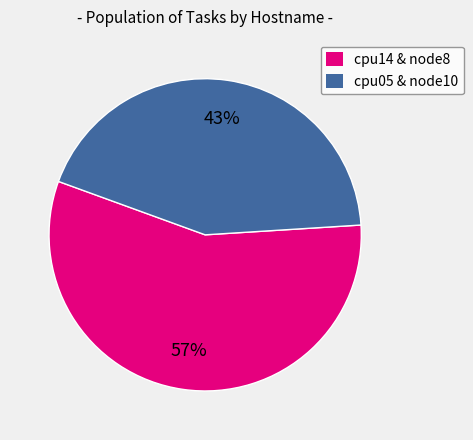

Which category has the smallest portion of the pie?

cpu05 & node10